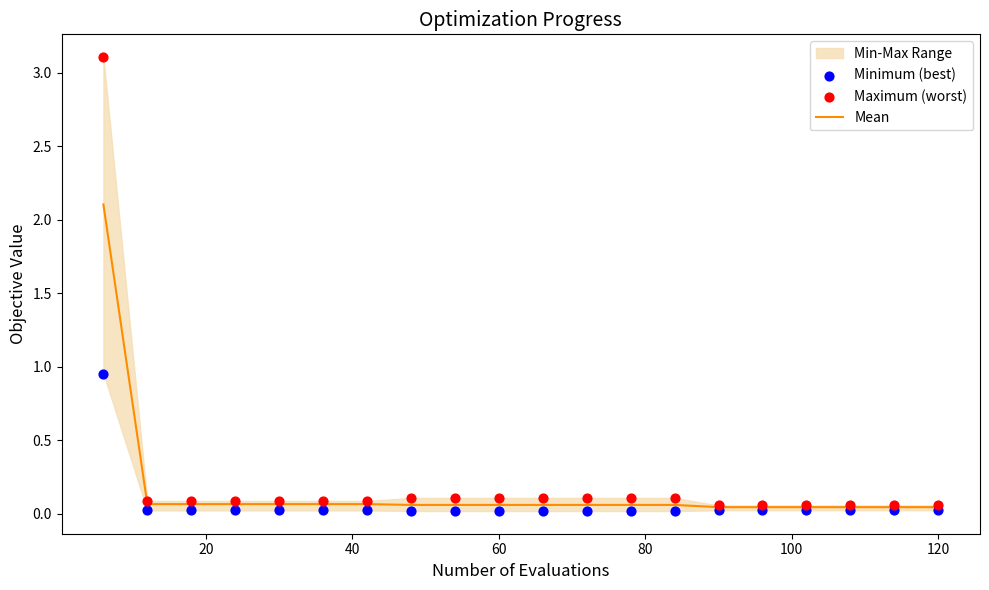

What is the maximum value for Mean?

2.1